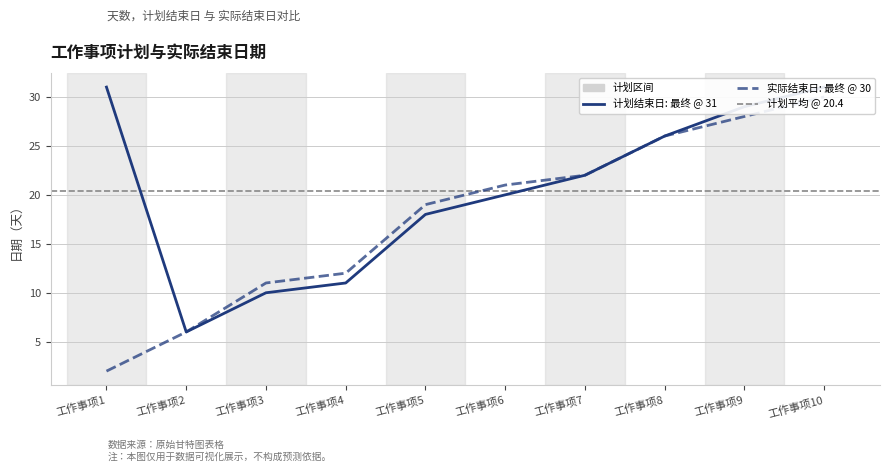

What is the value of the 实际结束日 point at the 10th from the left?

30